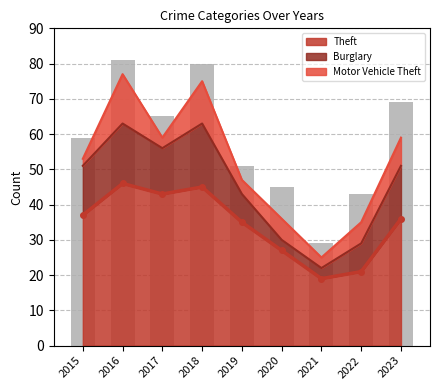

The value of Theft at 2019 is 35. True or false?

True